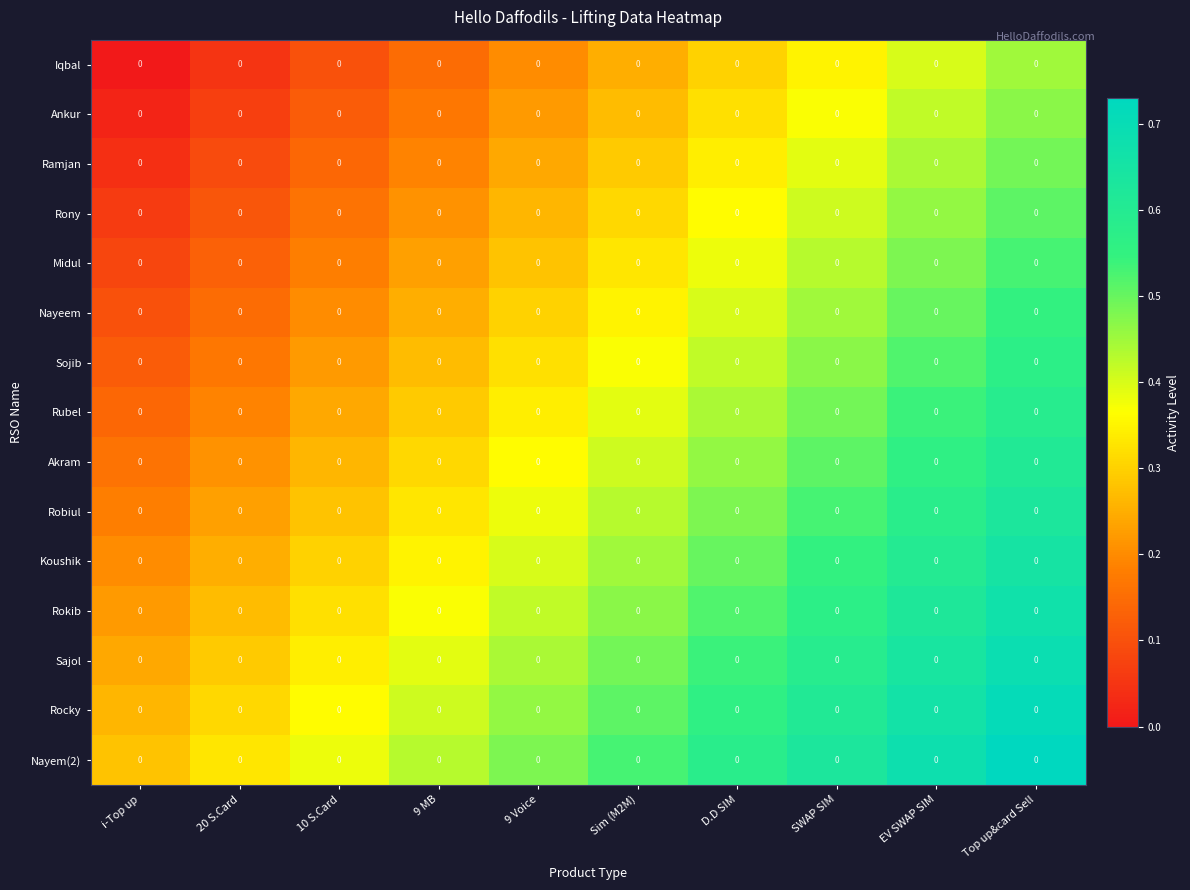

The Rubel series shows 0.3 at 9 MB. True or false?

True